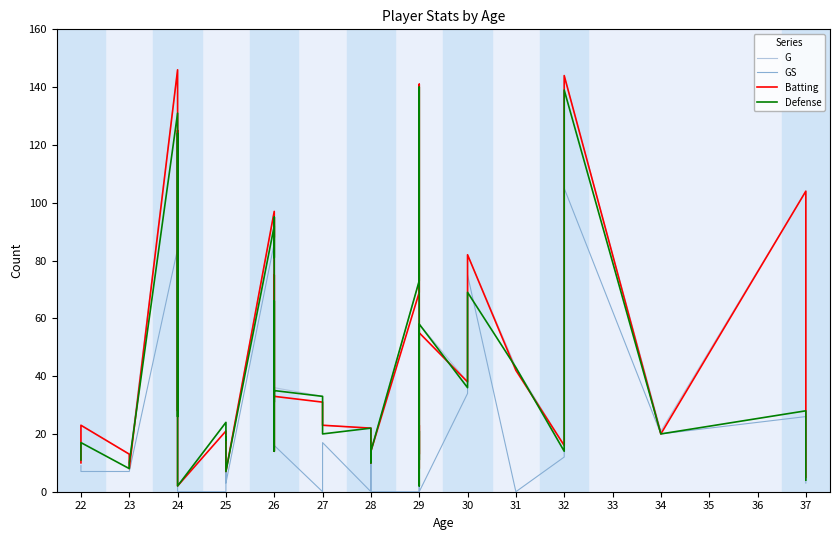

Is it true that Defense equals 42 at 37?

False